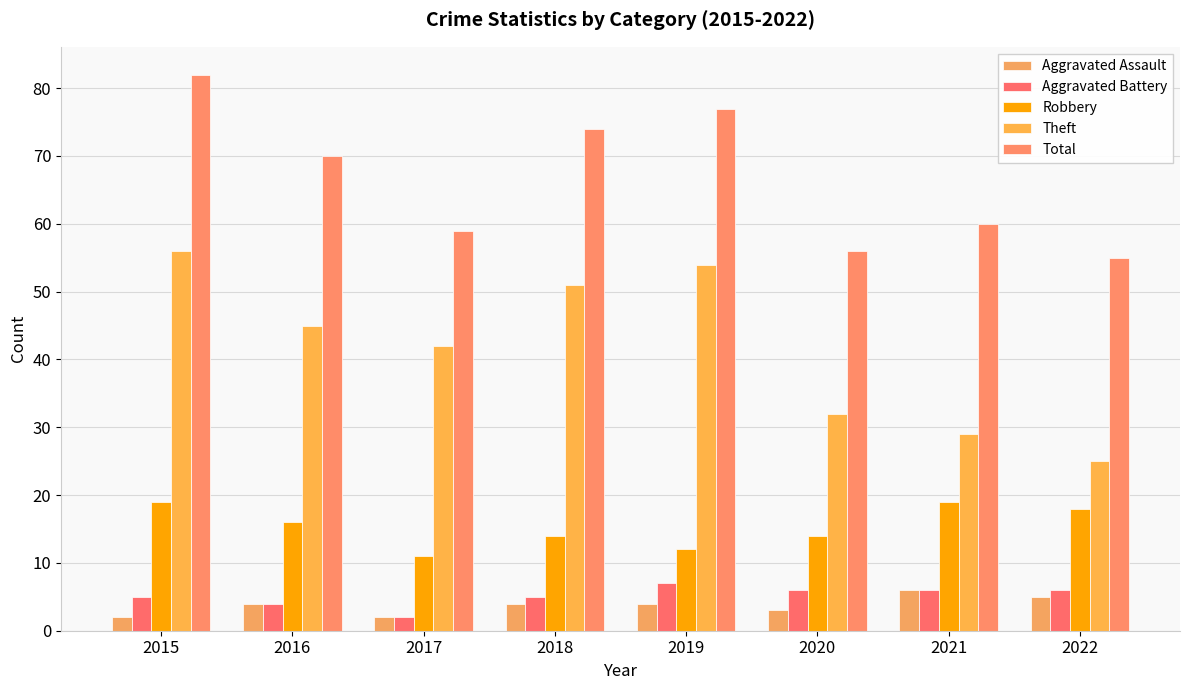

What is the total value across all series at 2019?

154